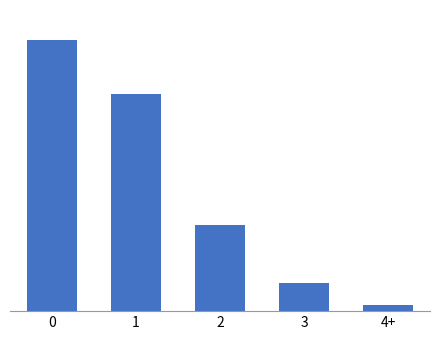

Are the bars horizontal?

No